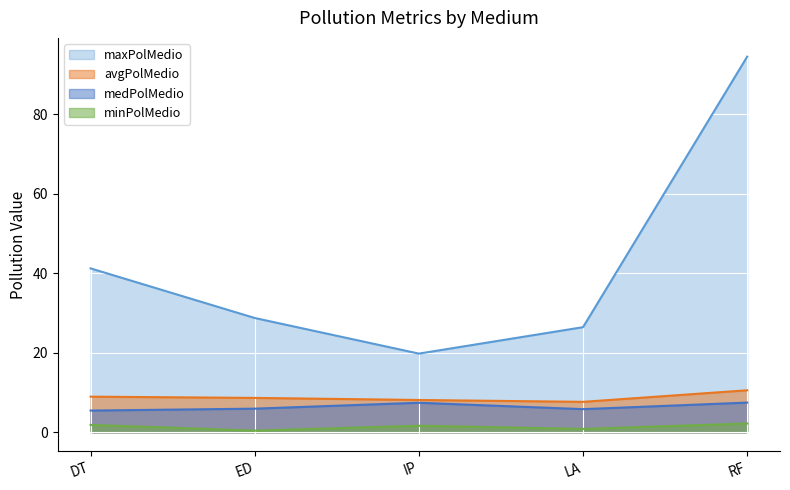

List the labels in order of avgPolMedio value, smallest first.

LA, IP, ED, DT, RF